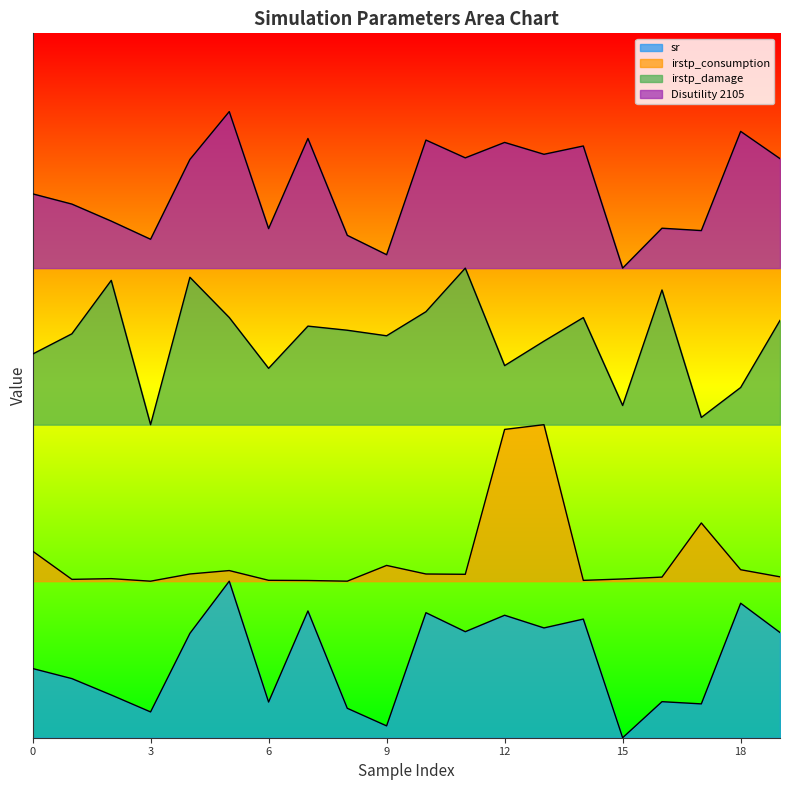

Which series has the widest spread of values?

sr